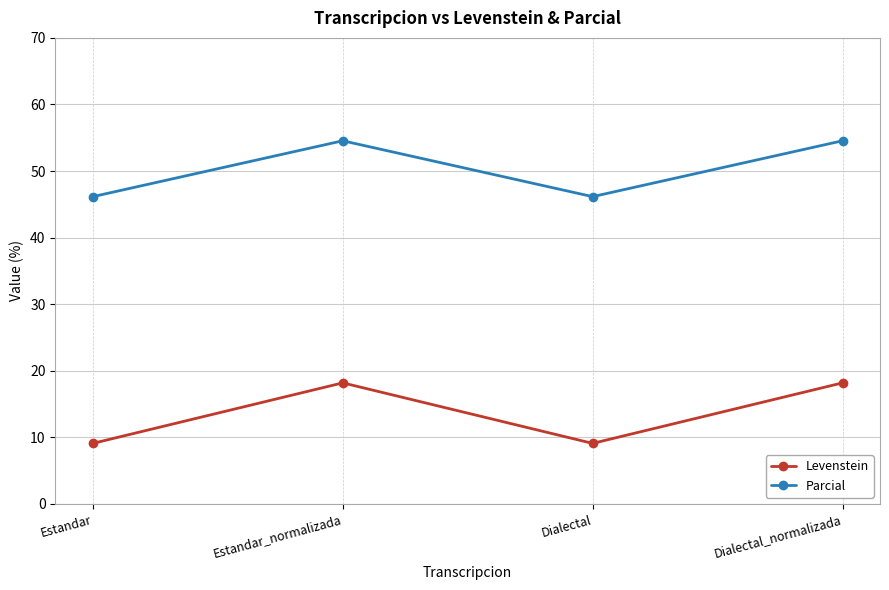

What is the sum of the Levenstein values at Estandar and Dialectal?

18.2